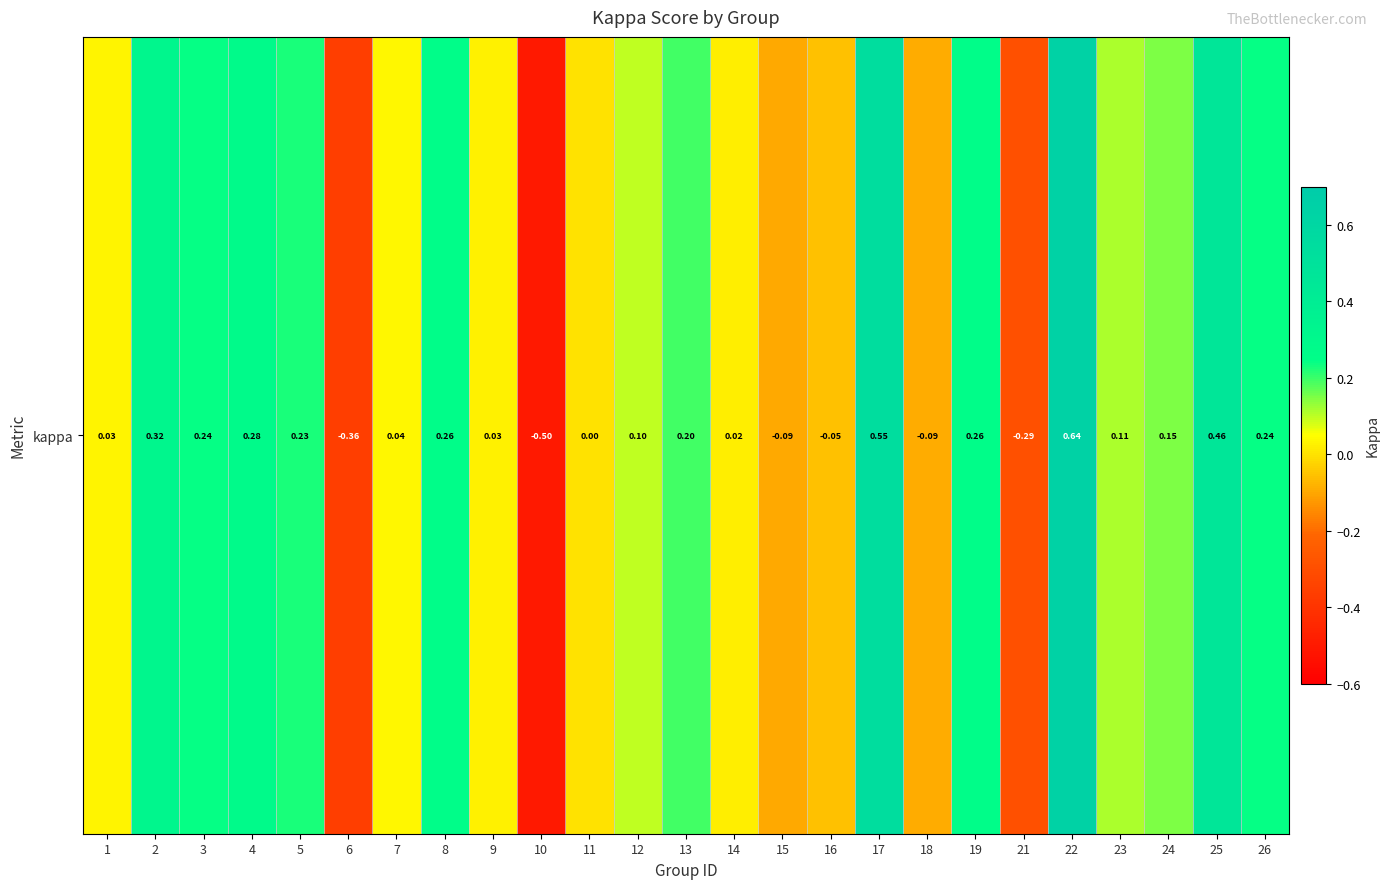

How many values are above zero?

18